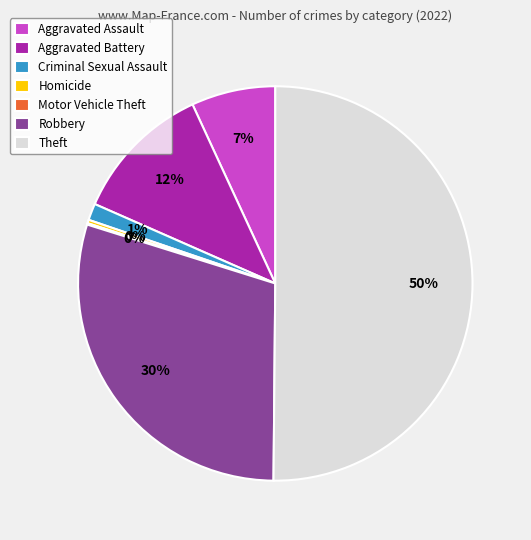

Which slice represents more than half of the pie?

Theft